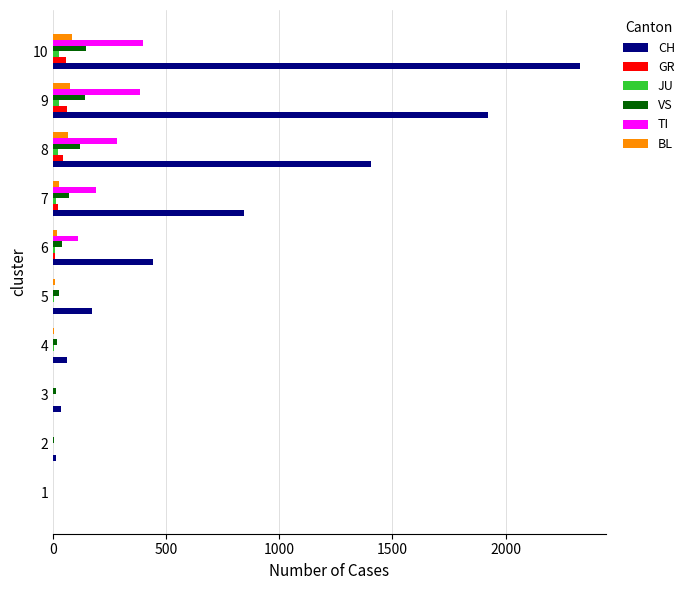

Which series has the largest total across all categories?

CH